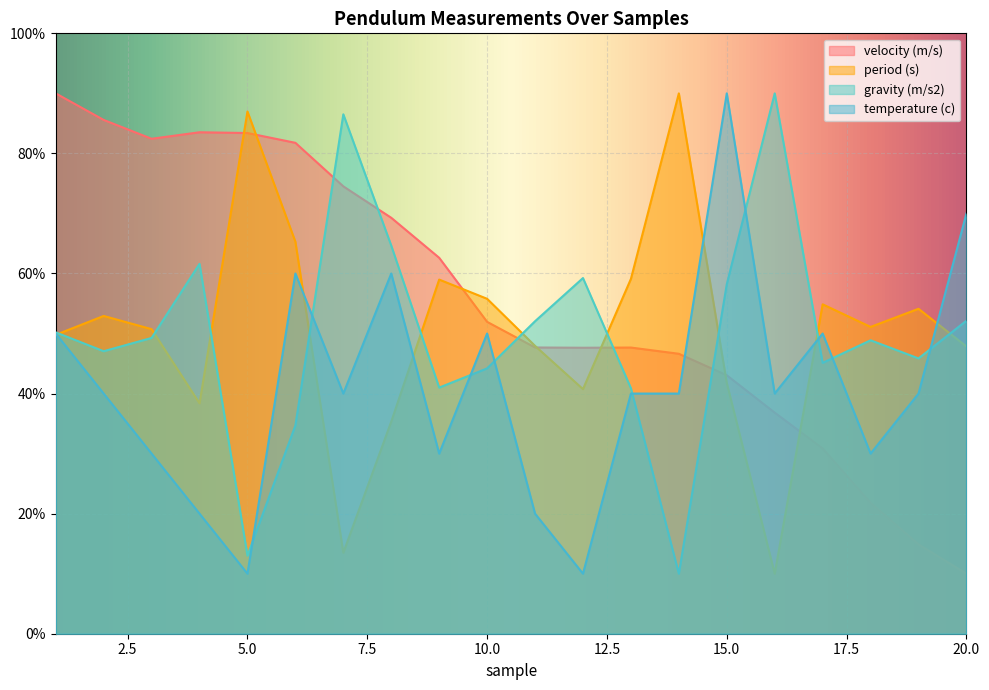

What is the difference between the maximum and minimum values in the temperature (c) series?

80.0